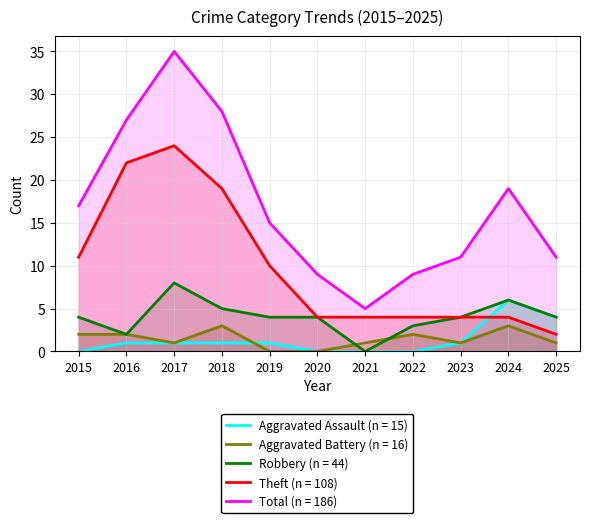

What is the greatest value displayed?

35